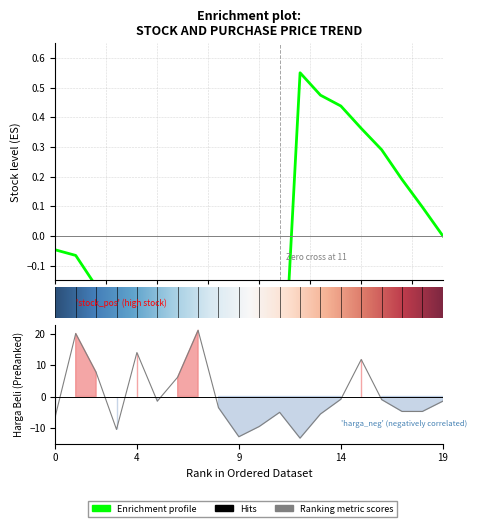

Where is the first local minimum?

3